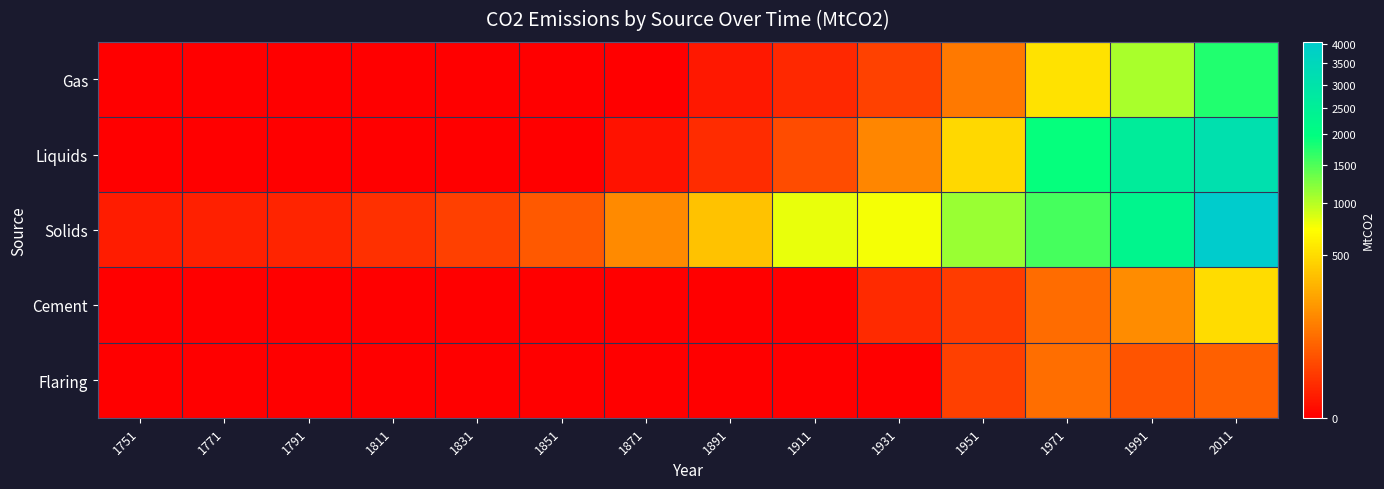

At which category is the sum across all series the highest?

2011